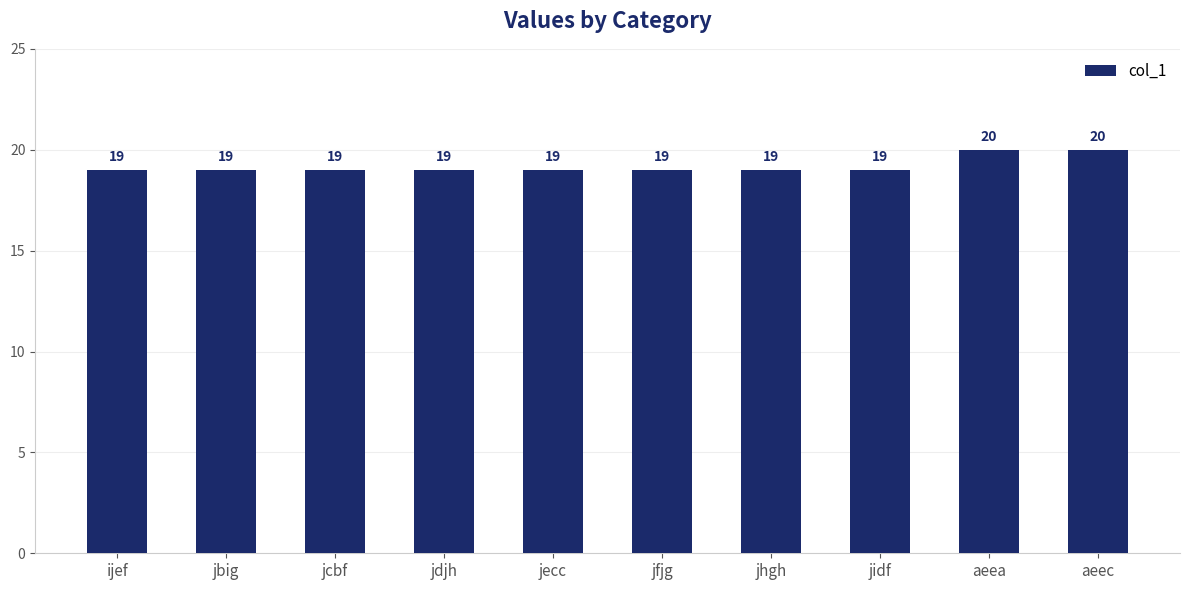

What is the greatest value displayed?

20